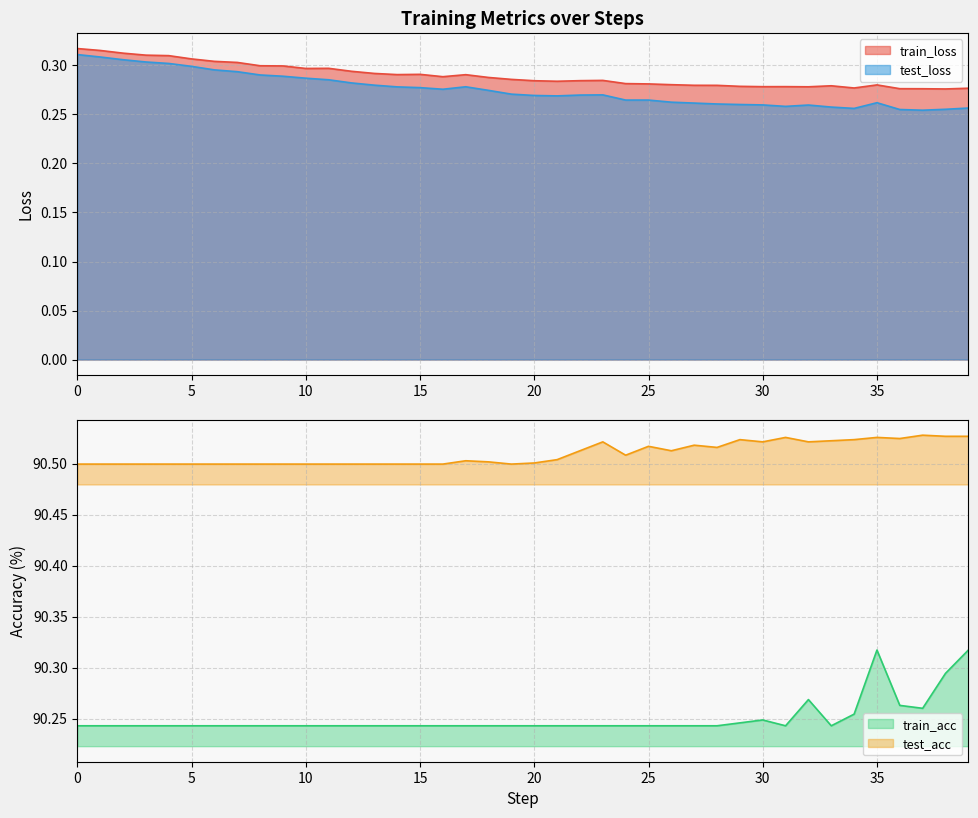

Which series has the largest range (max minus min)?

train_acc